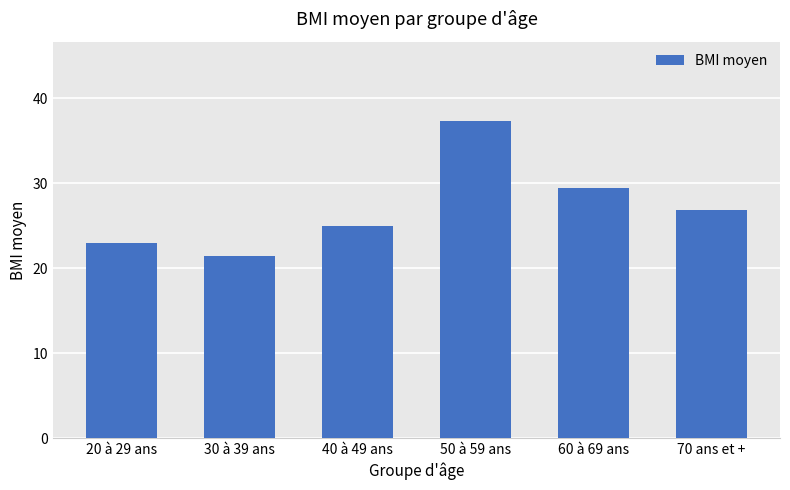

Does the chart contain any negative values?

No